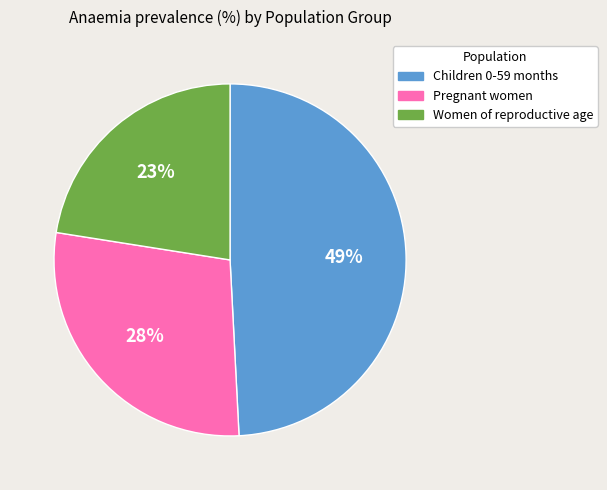

Which slice is the largest?

Children 0-59 months